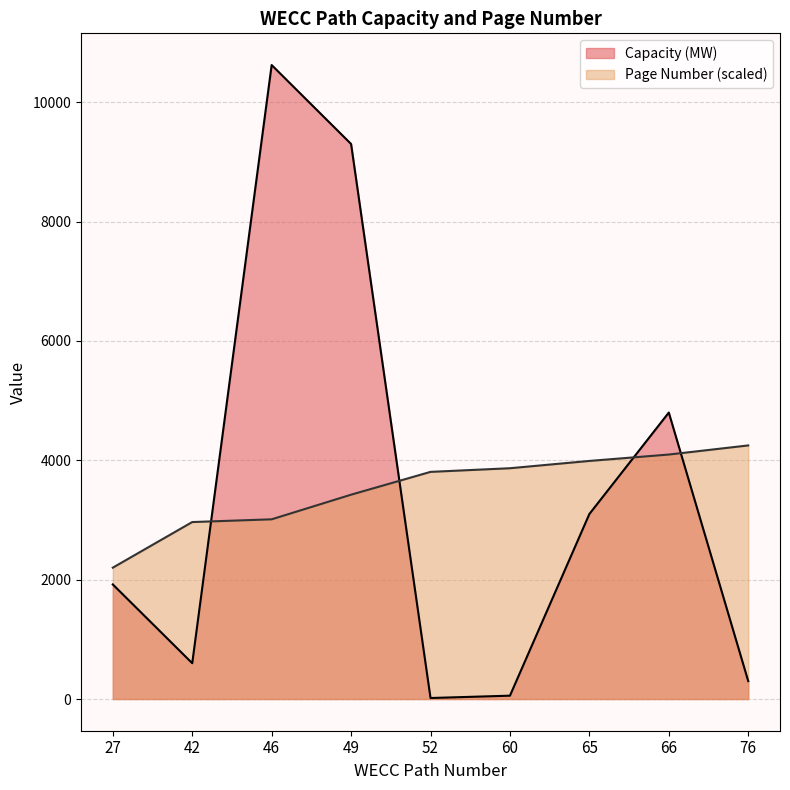

What is the minimum value for Page Number?

2201.0